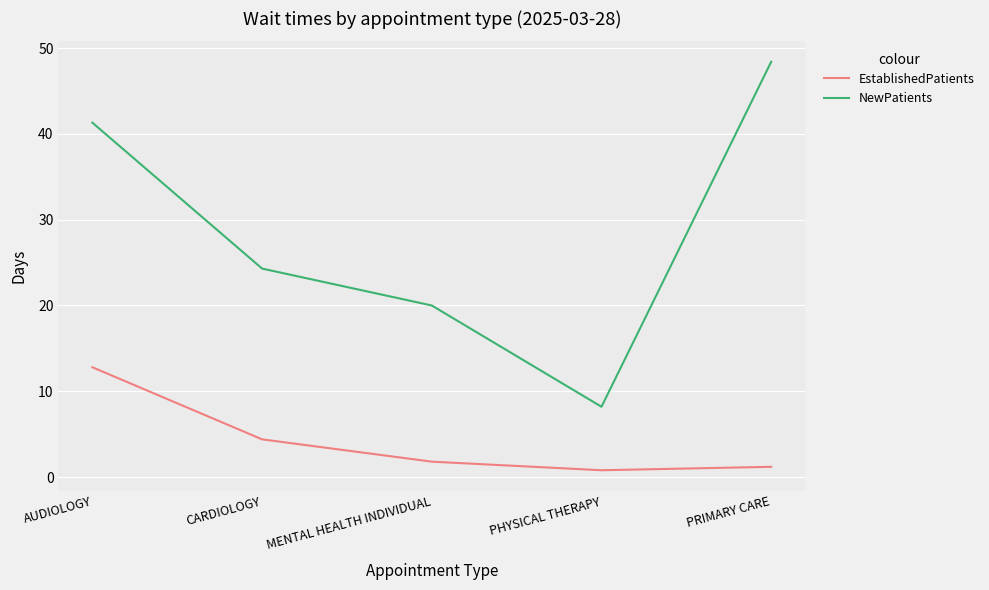

Where does the EstablishedPatients series first go above 1?

AUDIOLOGY